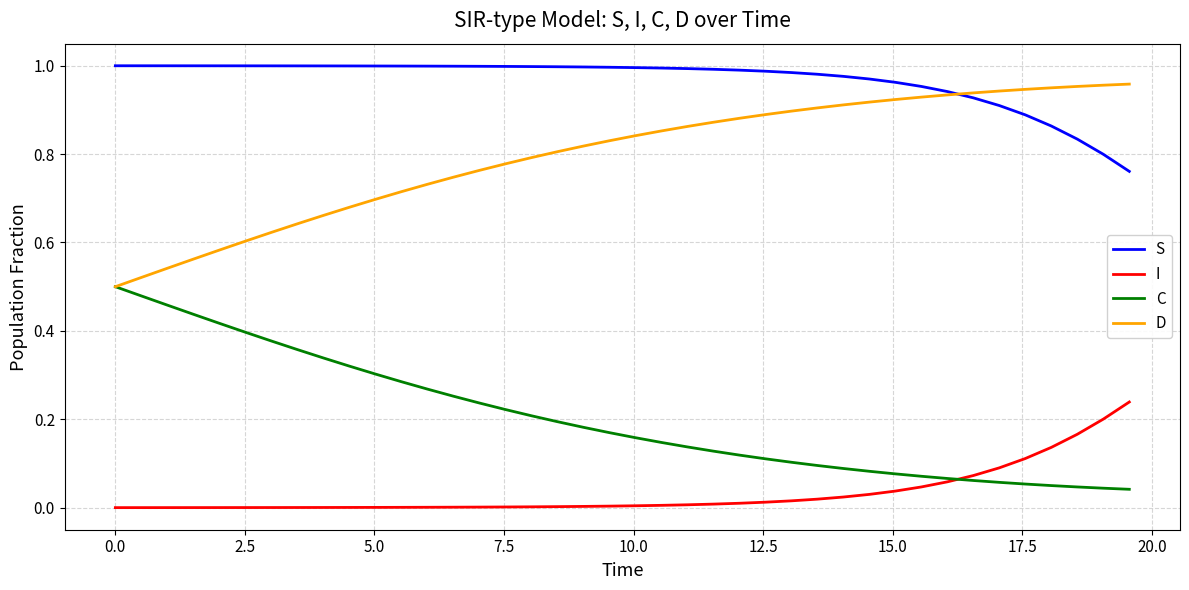

Which series has the largest total across all categories?

S